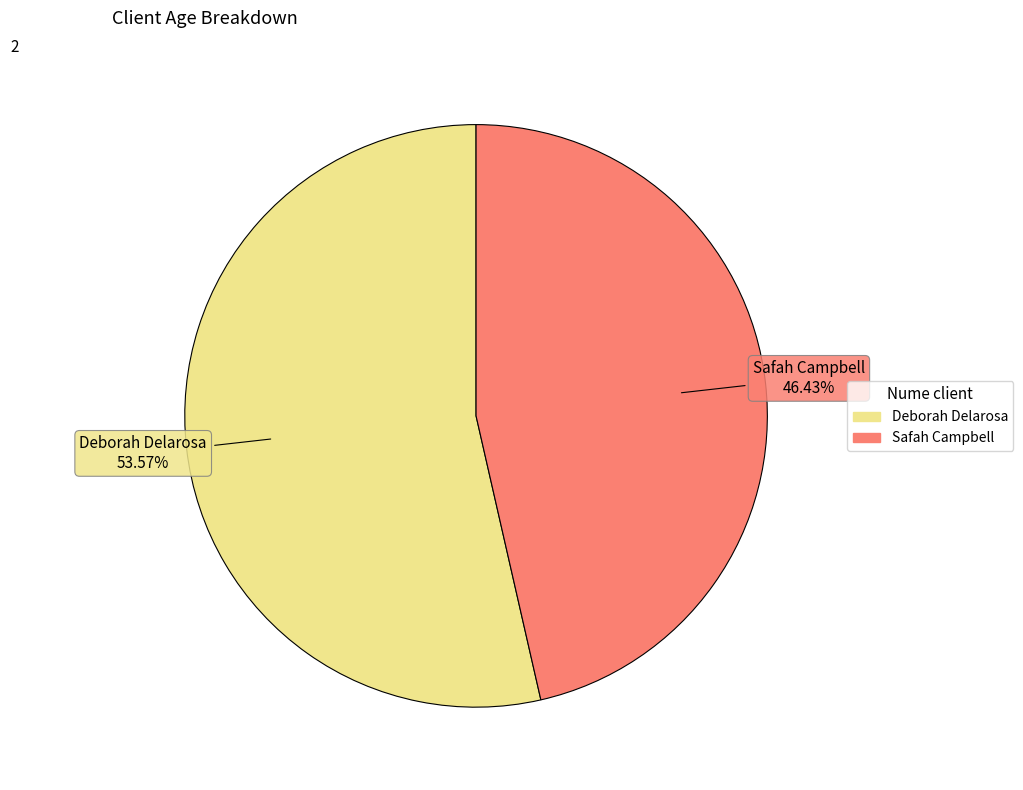

Is it true that Deborah Delarosa is 54% of the pie?

True